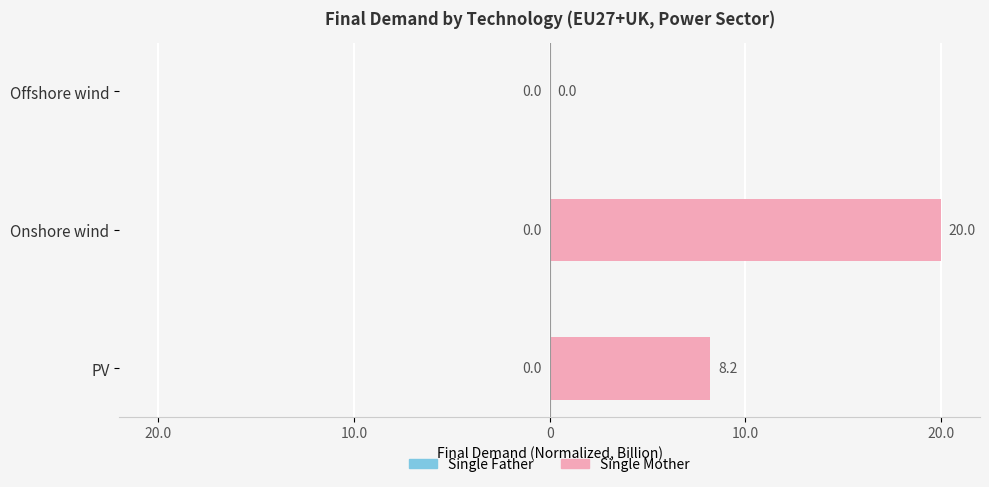

Are the bars horizontal?

Yes